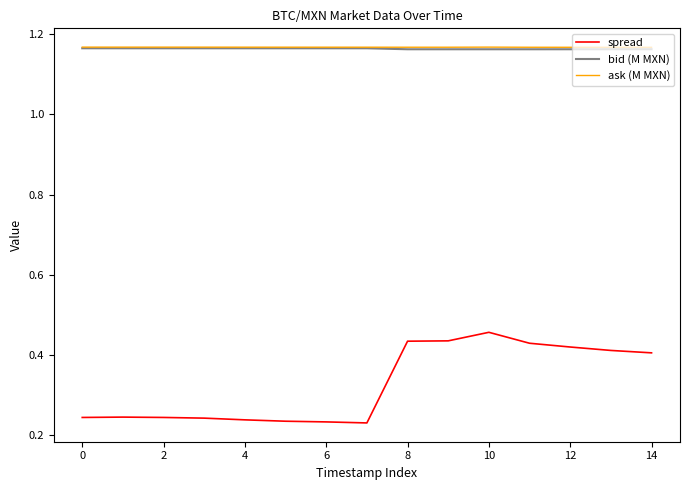

Which series has the largest range (max minus min)?

spread